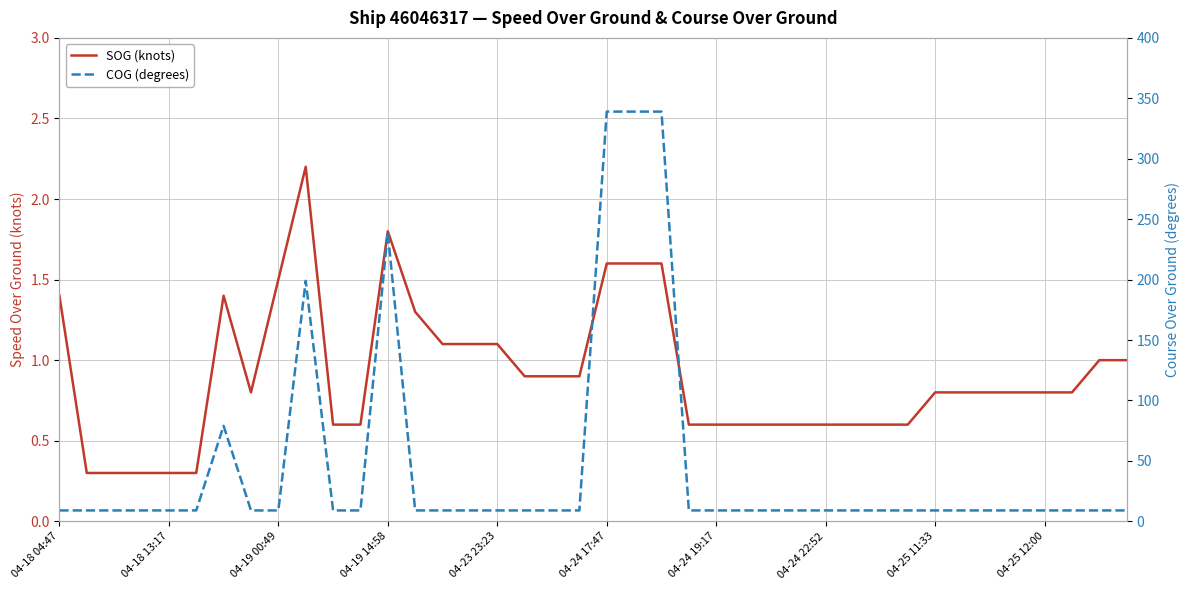

What is the greatest value displayed?

339.0